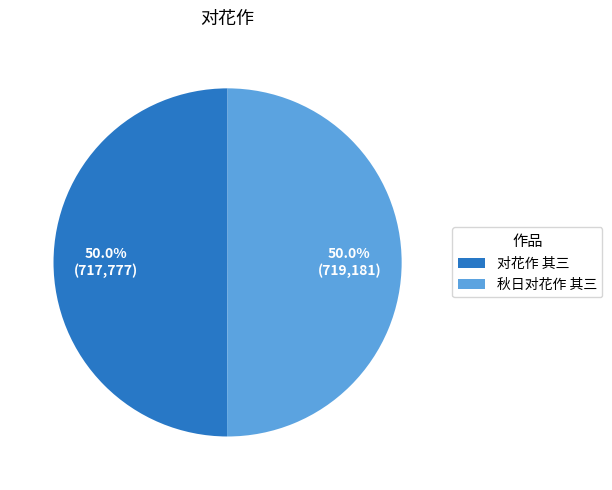

Combined, do 对花作 其三 and 秋日对花作 其三 account for over 50%?

Yes